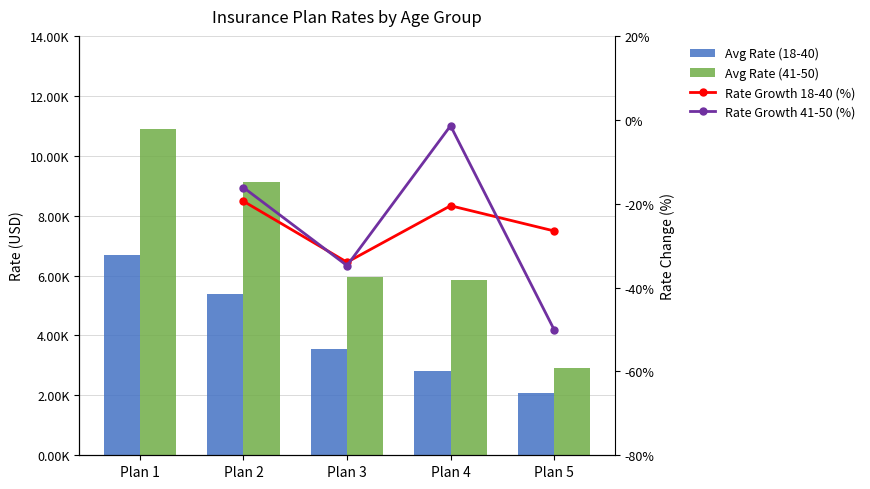

Rank the series at Plan 5 from highest to lowest value.

Avg Rate (41-50), Avg Rate (18-40), Rate Growth 18-40 (%), Rate Growth 41-50 (%)